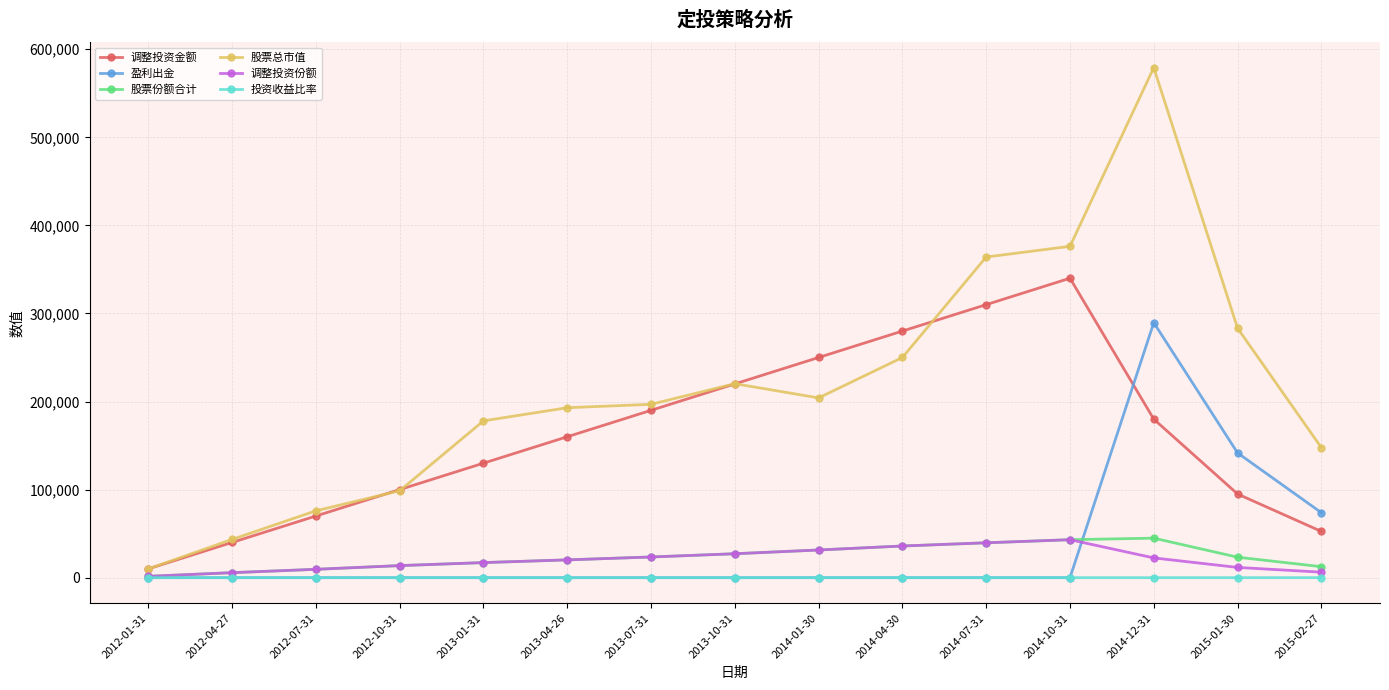

Which series changed the most between 2013-07-31 and 2015-02-27?

调整投资金额